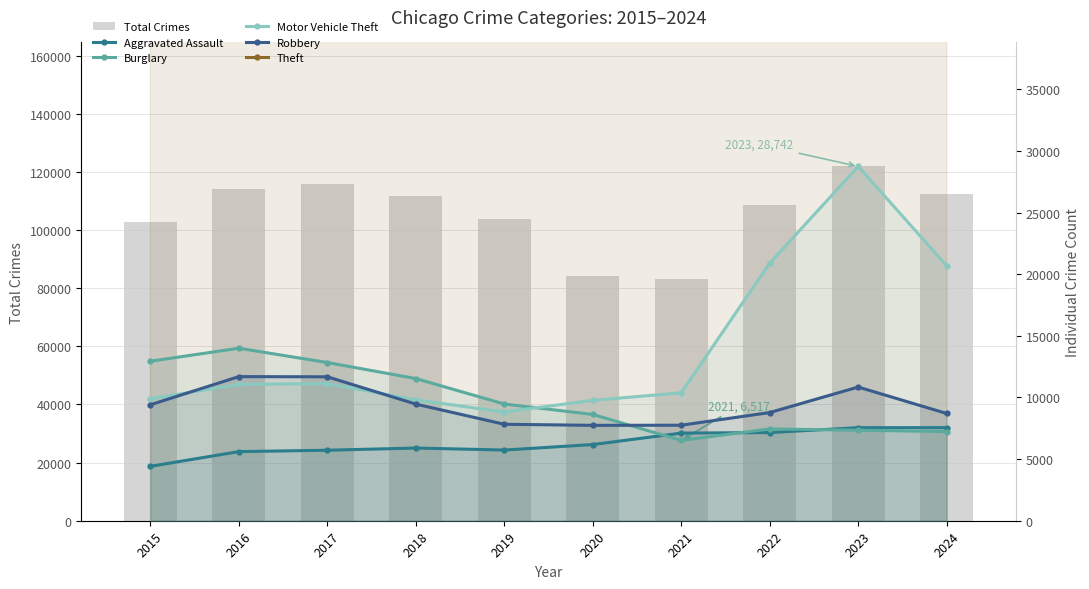

Between 2015 and 2017, which is larger?

2017